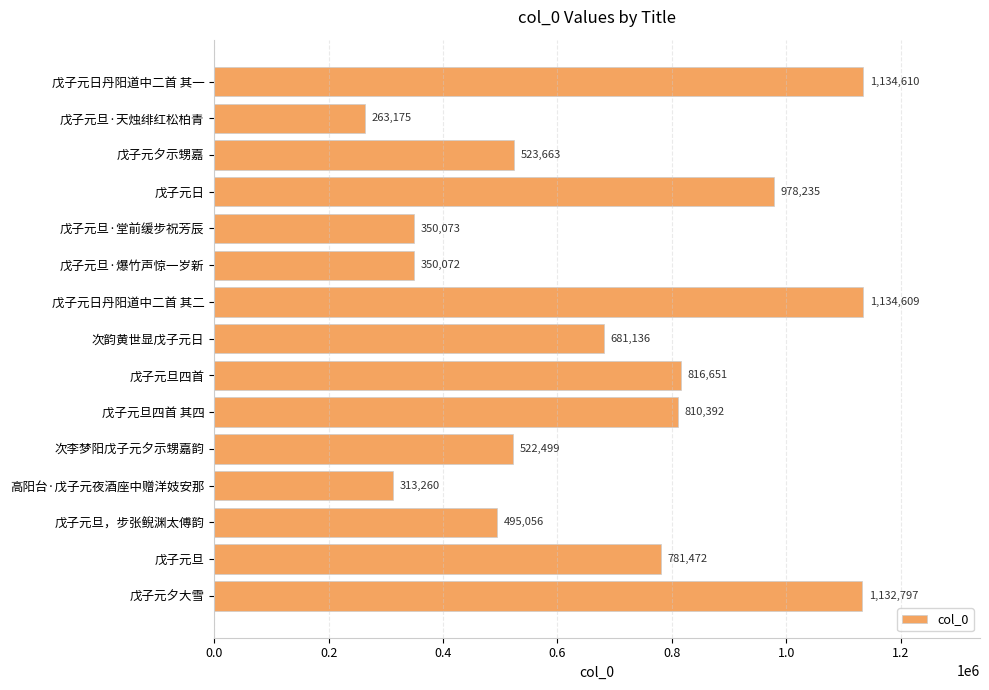

What is the difference between the maximum and minimum values?

871435